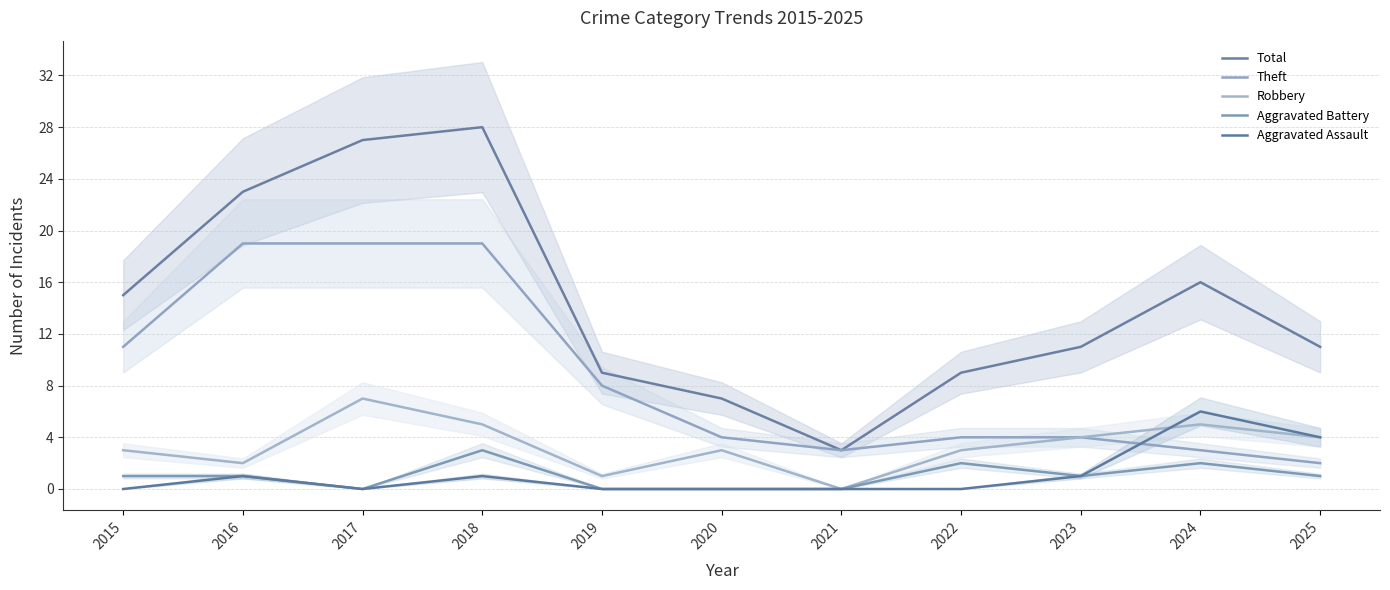

True or false: Total has a value of 48 at 2017.

False